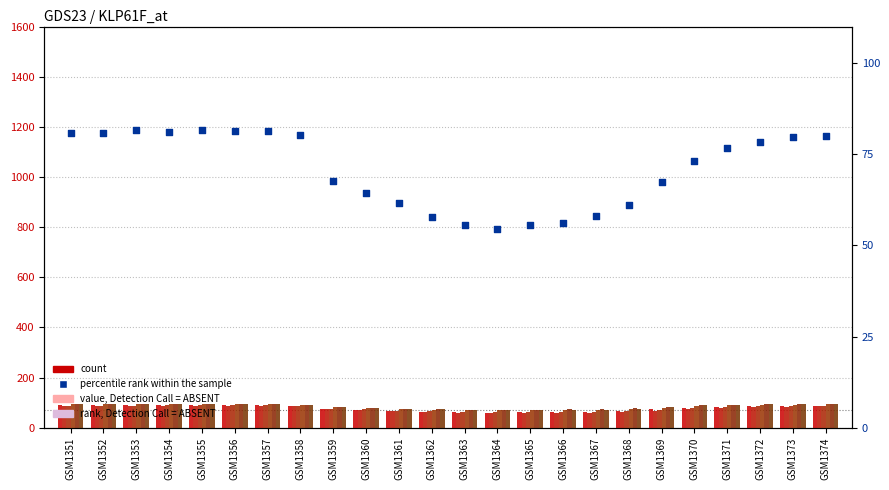

What is the change in value from GSM1352 to GSM1371?

-4.1